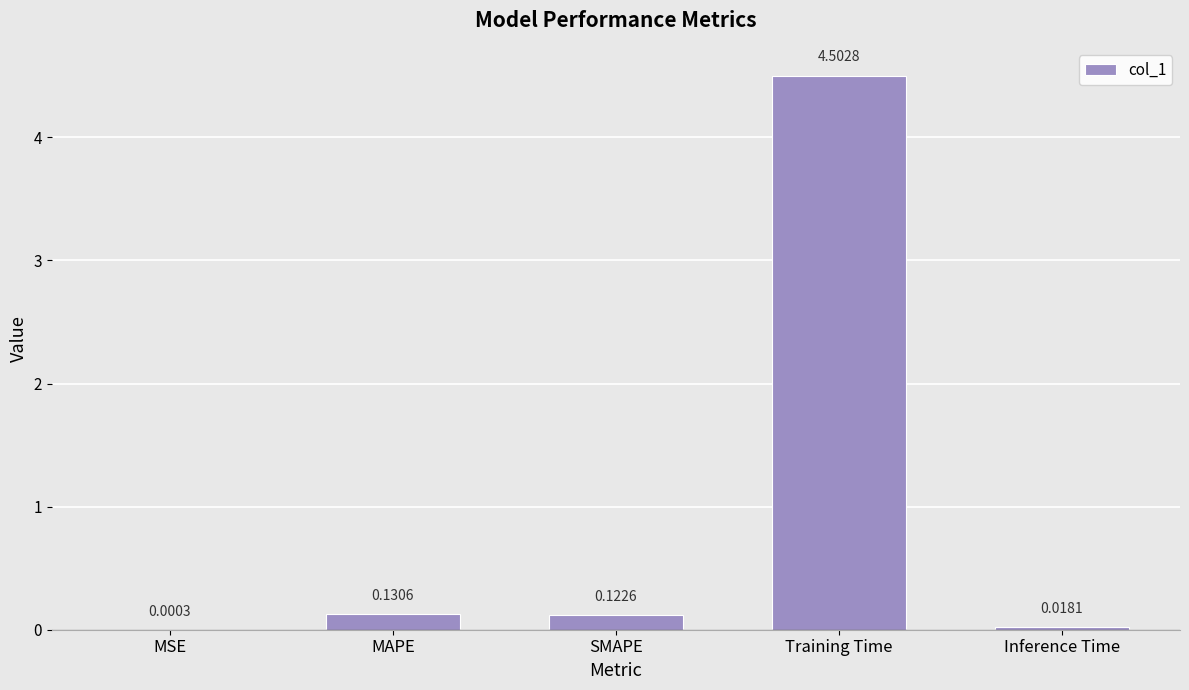

What is the change in value from Training Time to Inference Time?

-4.5